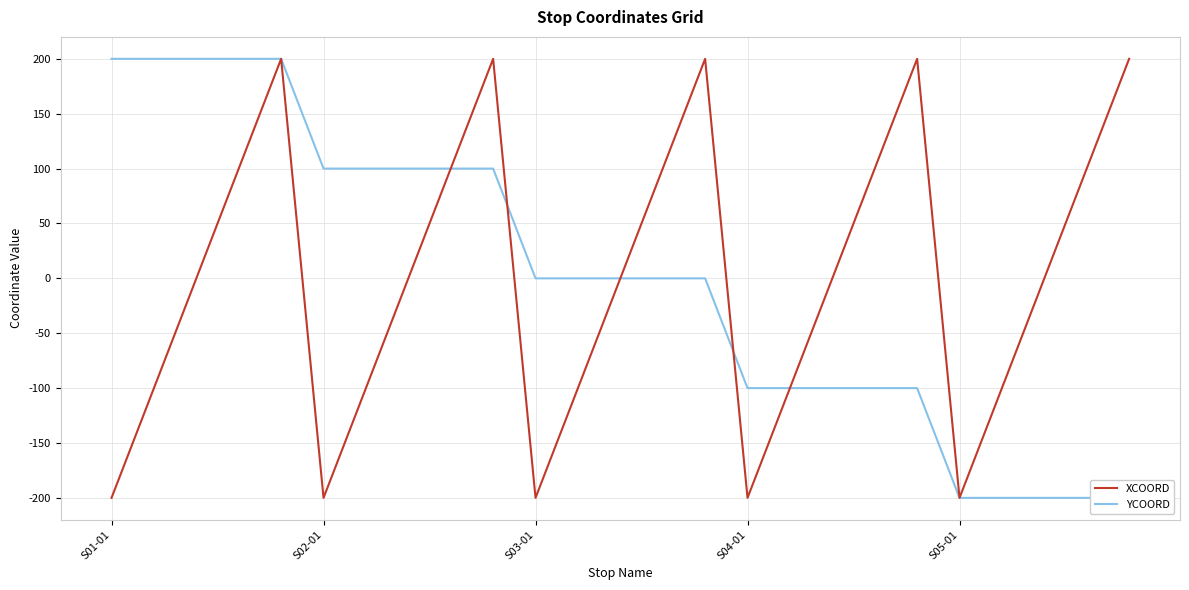

What is the difference between the maximum and minimum values in the YCOORD series?

400